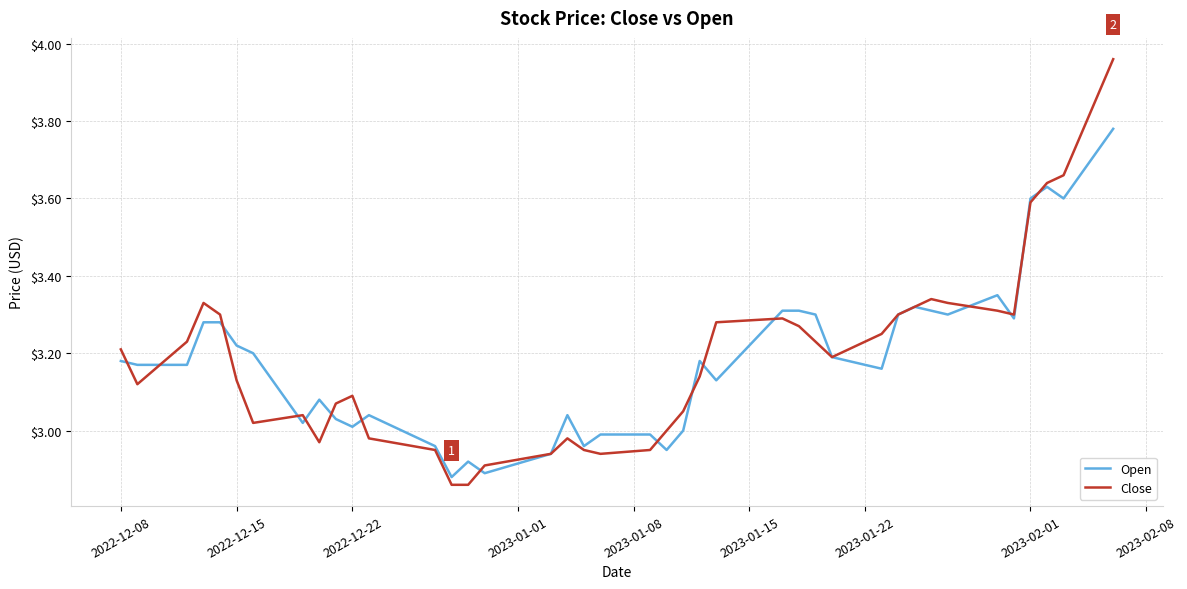

Which series has the widest spread of values?

Close